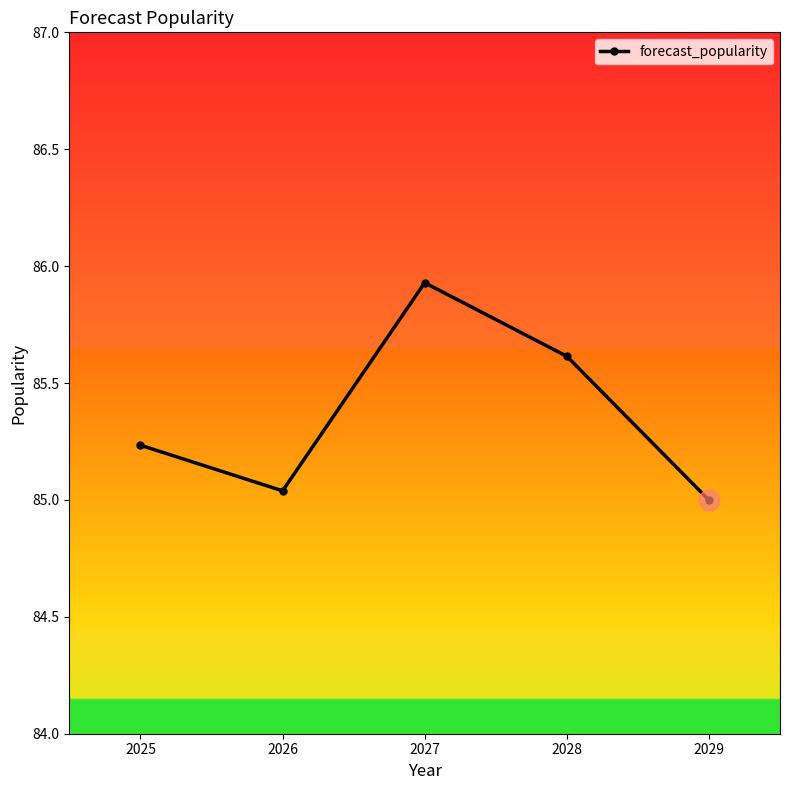

What is the value of the 4th point from the left?

85.6